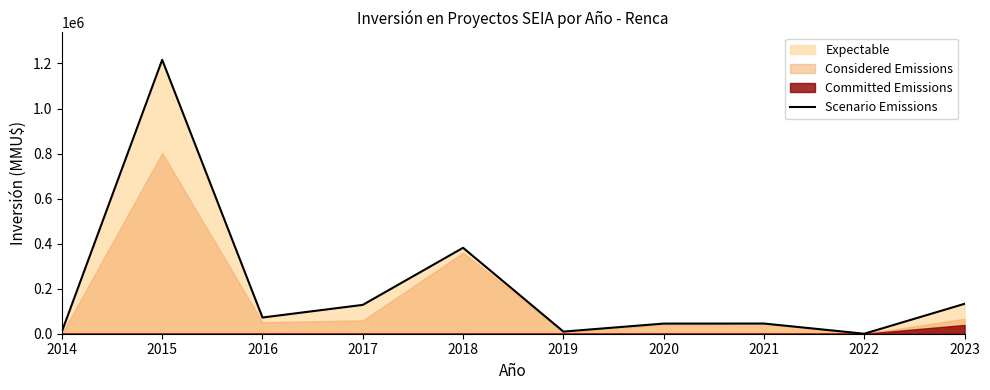

Count the number of values greater than 72000.

4